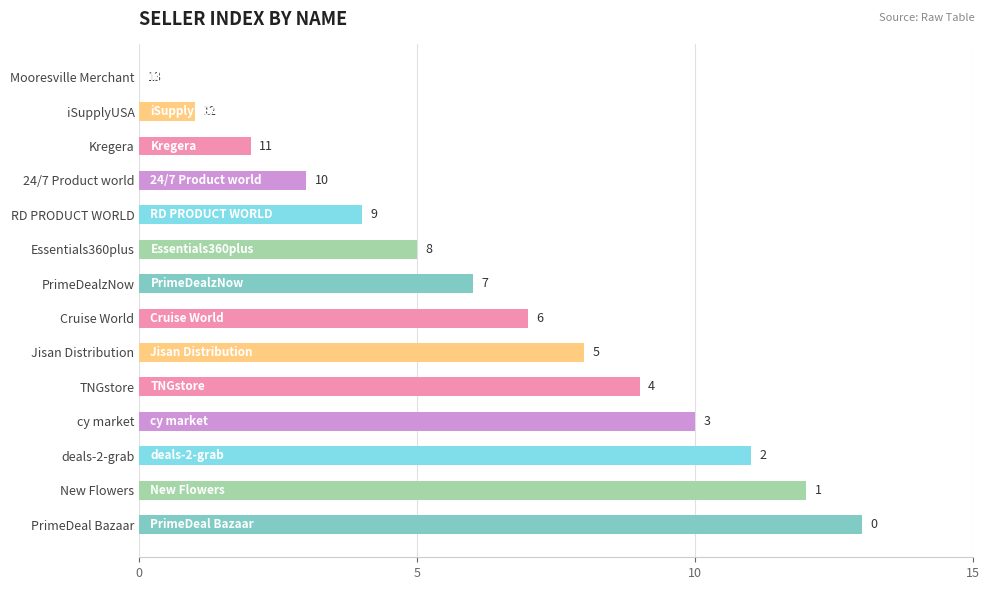

Which has a higher value, RD PRODUCT WORLD or Essentials360plus?

Essentials360plus